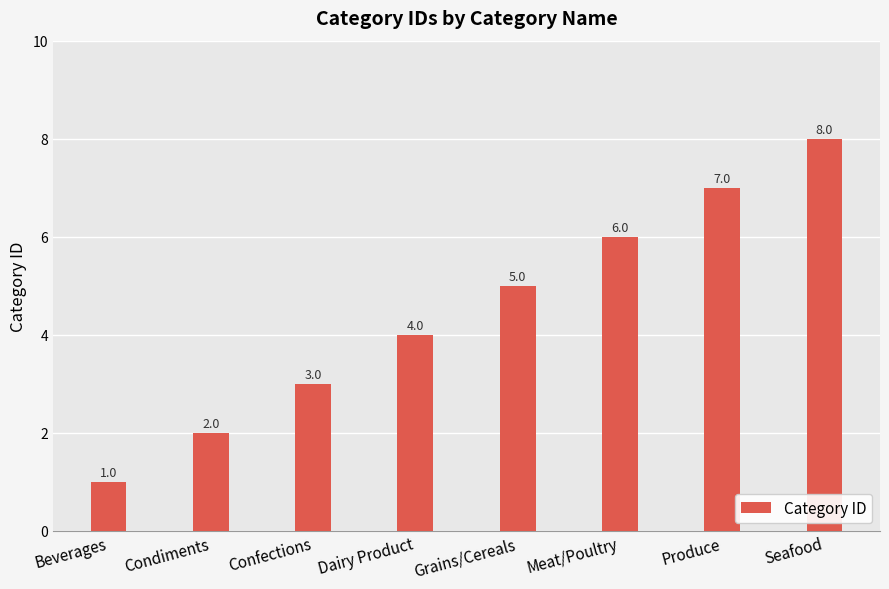

What is the value of the 5th bar from the left?

5